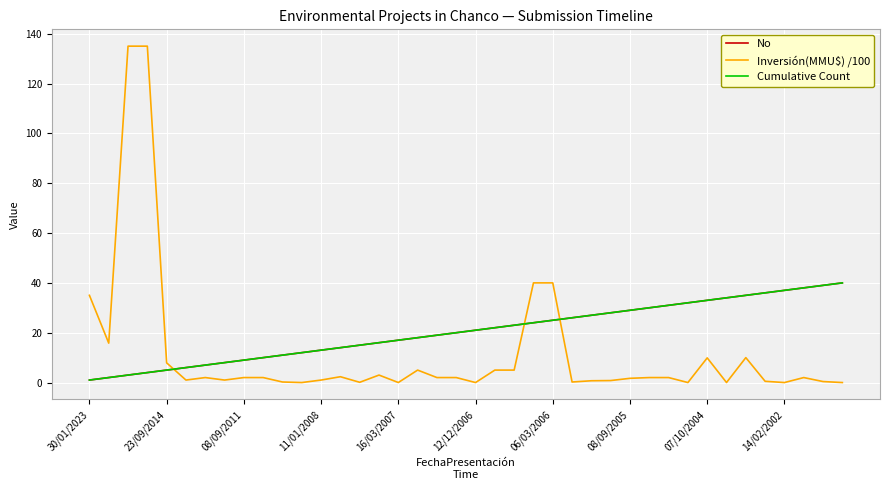

Which series has the largest range (max minus min)?

Inversión(MMU$) /100